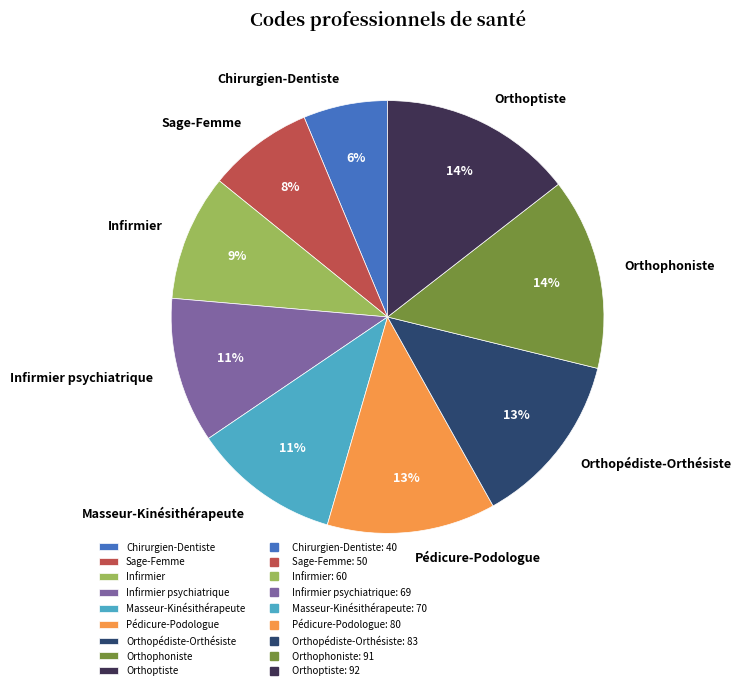

Combined, do Orthophoniste and Infirmier account for over 50%?

No